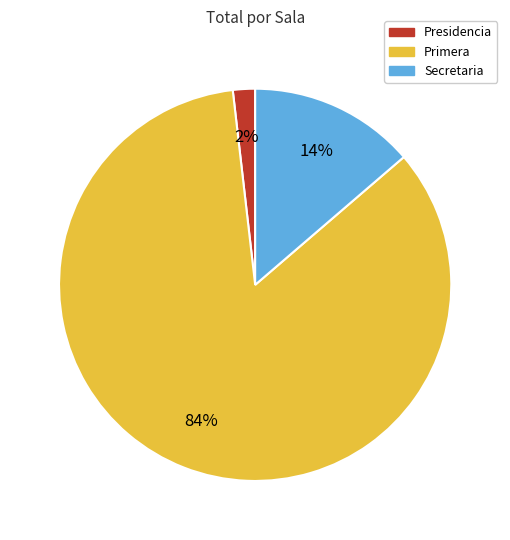

To the nearest percent, what is the combined percentage of Secretaria and Presidencia?

16%